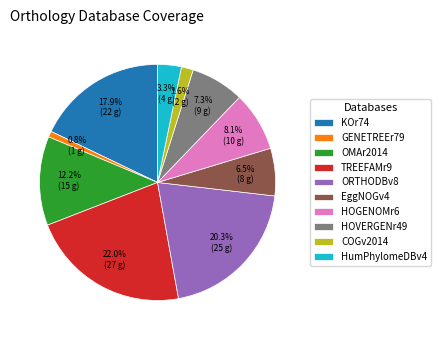

How many segments does this pie chart have?

10